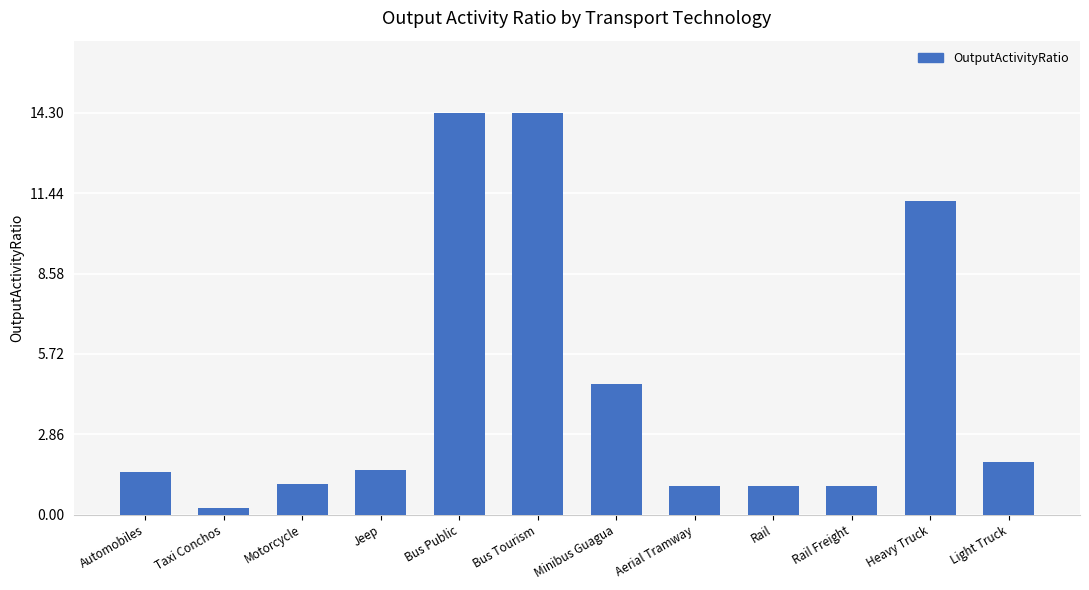

Is it true that the value at Motorcycle is 1.8?

False